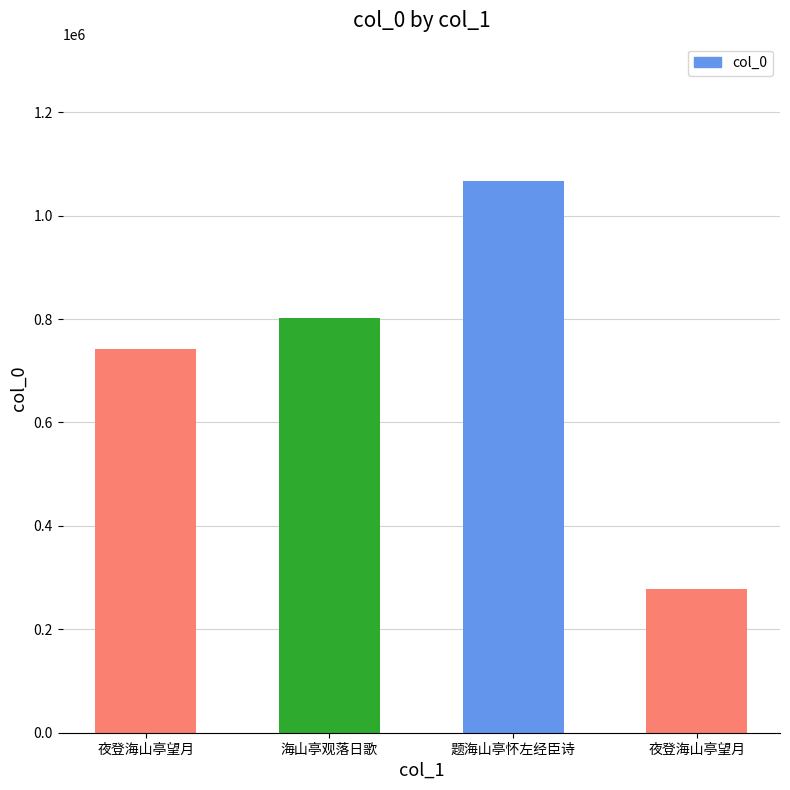

List the labels in order of value, smallest first.

夜登海山亭望月, 夜登海山亭望月, 海山亭观落日歌, 题海山亭怀左经臣诗